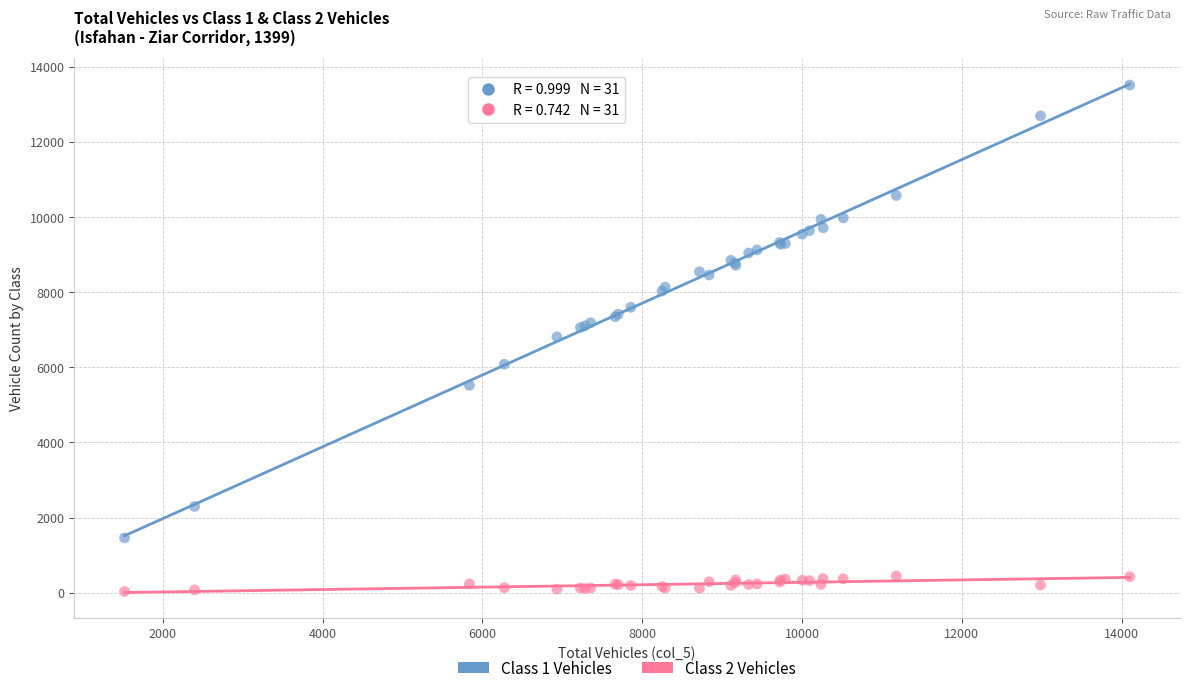

What are all the series names shown in the legend?

Class 1 Vehicles, Class 2 Vehicles